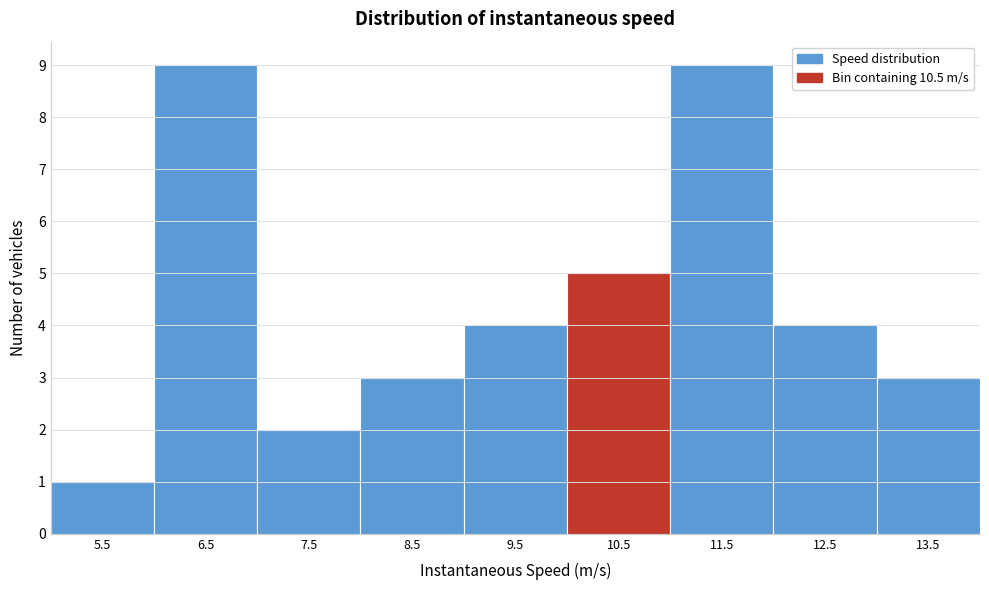

Reading left to right, list all the values displayed in this chart.

5.5=1	6.5=9	7.5=2	8.5=3	9.5=4	10.5=5	11.5=9	12.5=4	13.5=3